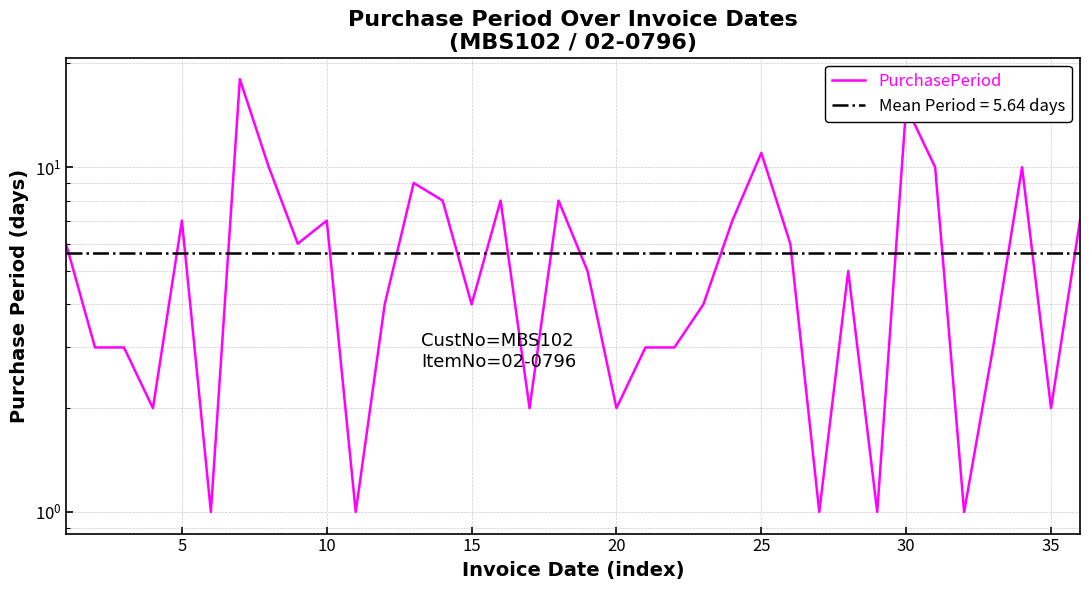

How many data points are less than 5?

17